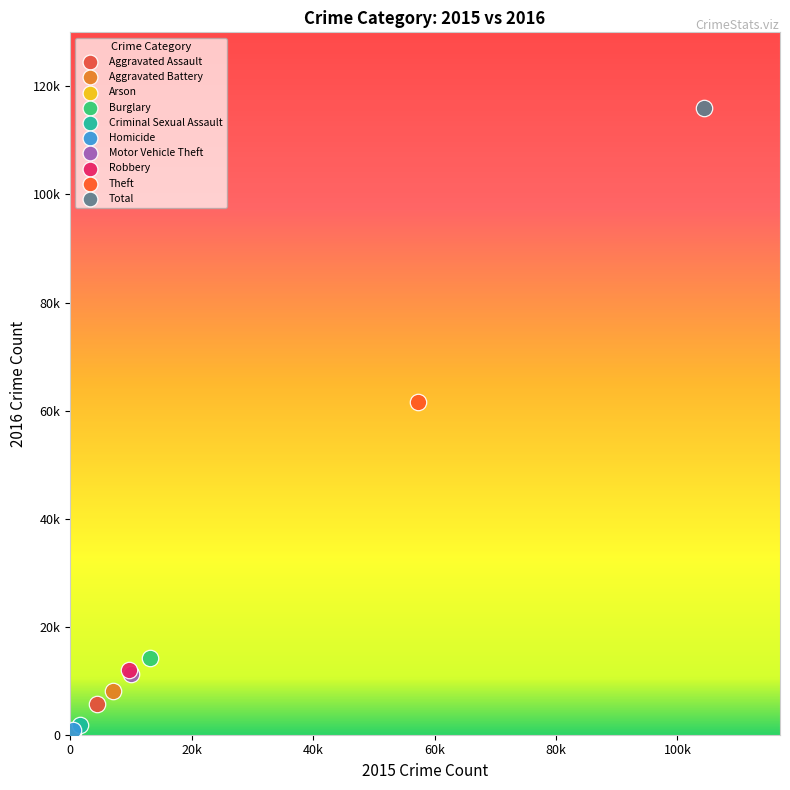

What are all the series names shown in the legend?

Aggravated Assault, Aggravated Battery, Arson, Burglary, Criminal Sexual Assault, Homicide, Motor Vehicle Theft, Robbery, Theft, Total